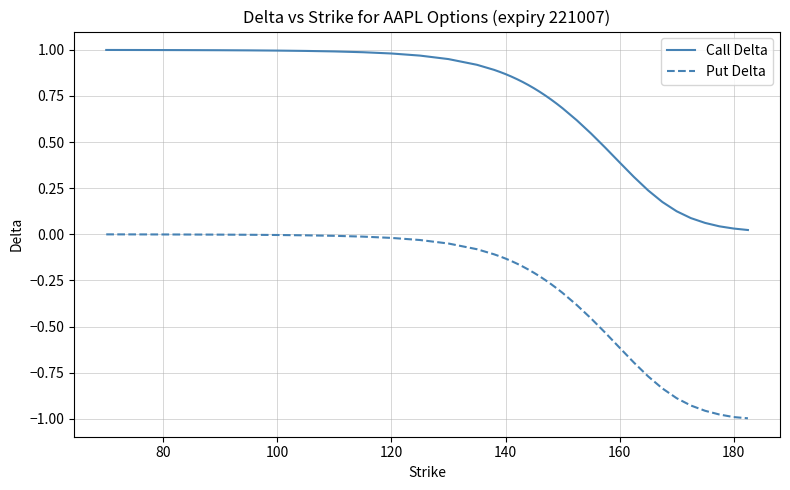

Which series has the largest range (max minus min)?

Put Delta